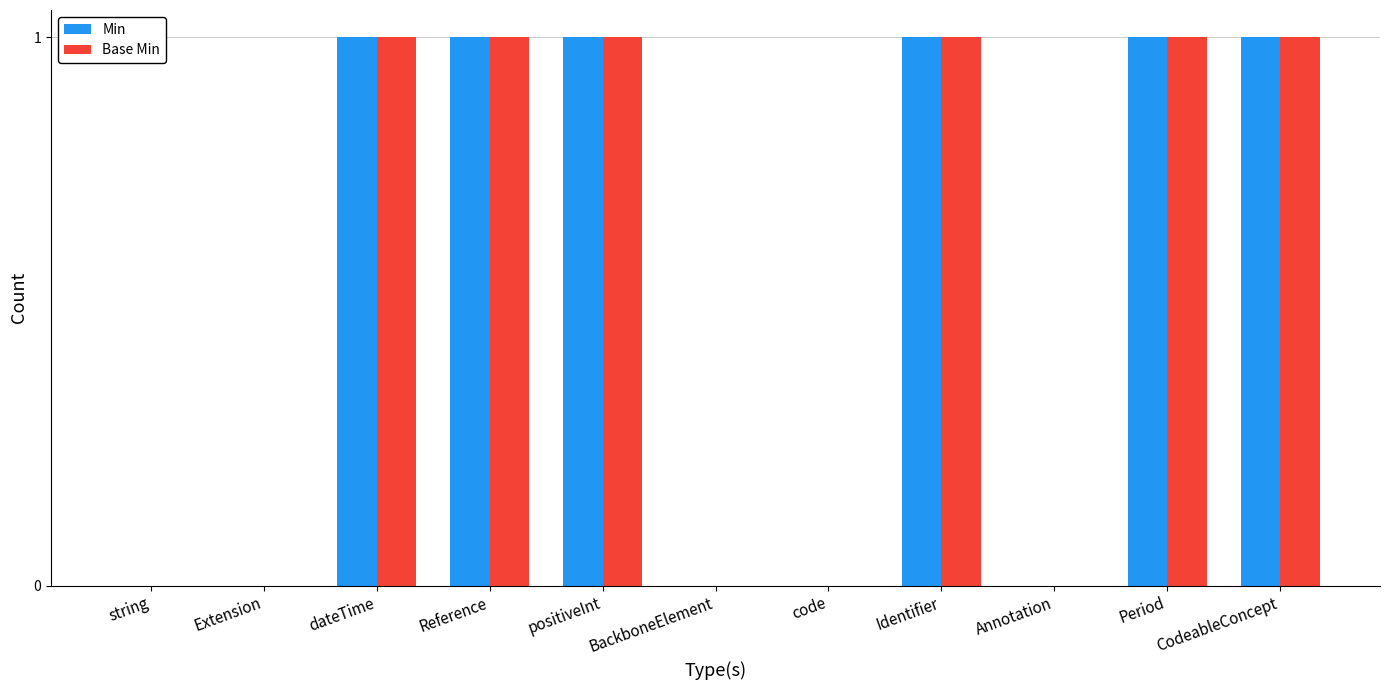

What is the sum of all Base Min values?

6